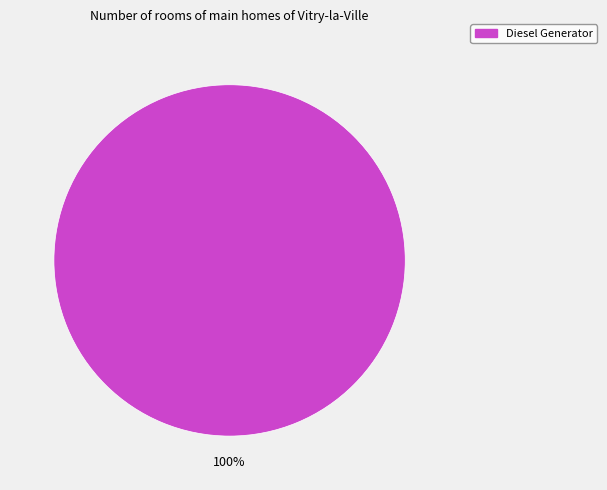

Is there any slice that represents more than half of the pie?

Yes